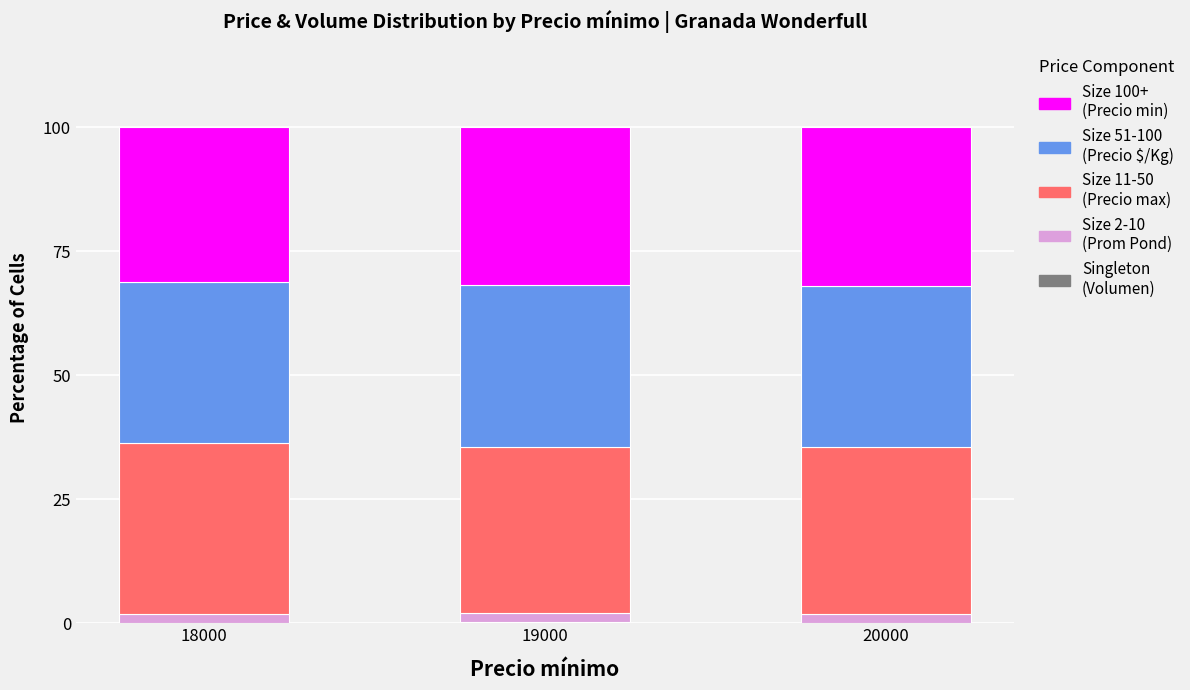

How many series are shown in this chart?

5